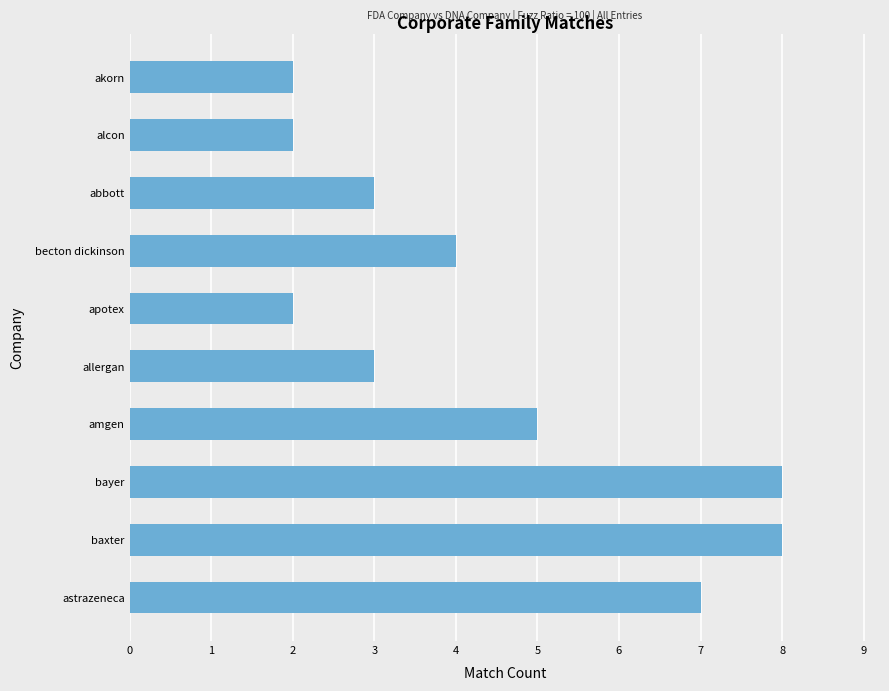

Reading top to bottom, transcribe all the data shown in this chart.

akorn=2	alcon=2	abbott=3	becton dickinson=4	apotex=2	allergan=3	amgen=5	bayer=8	baxter=8	astrazeneca=7